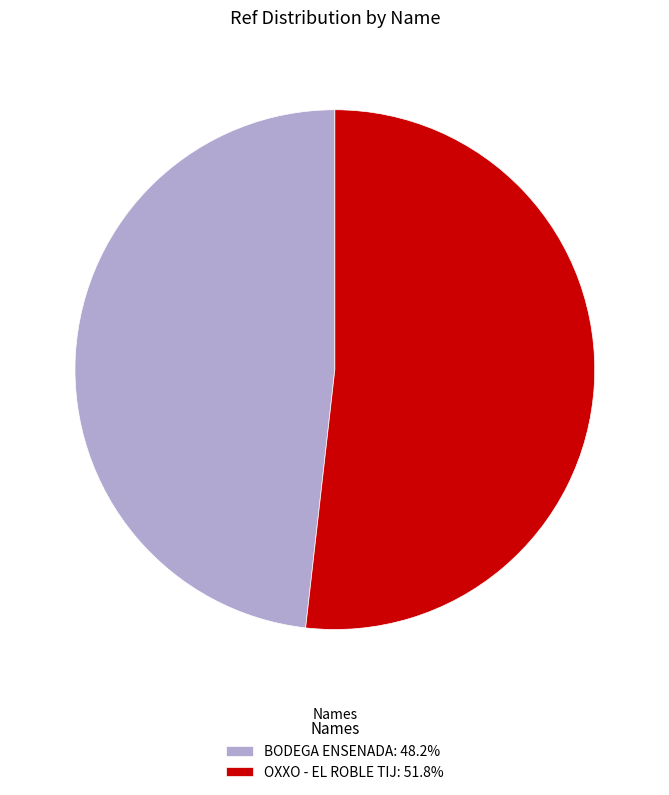

Approximately how many times larger is the value at BODEGA ENSENADA compared to OXXO - EL ROBLE TIJ?

0.9